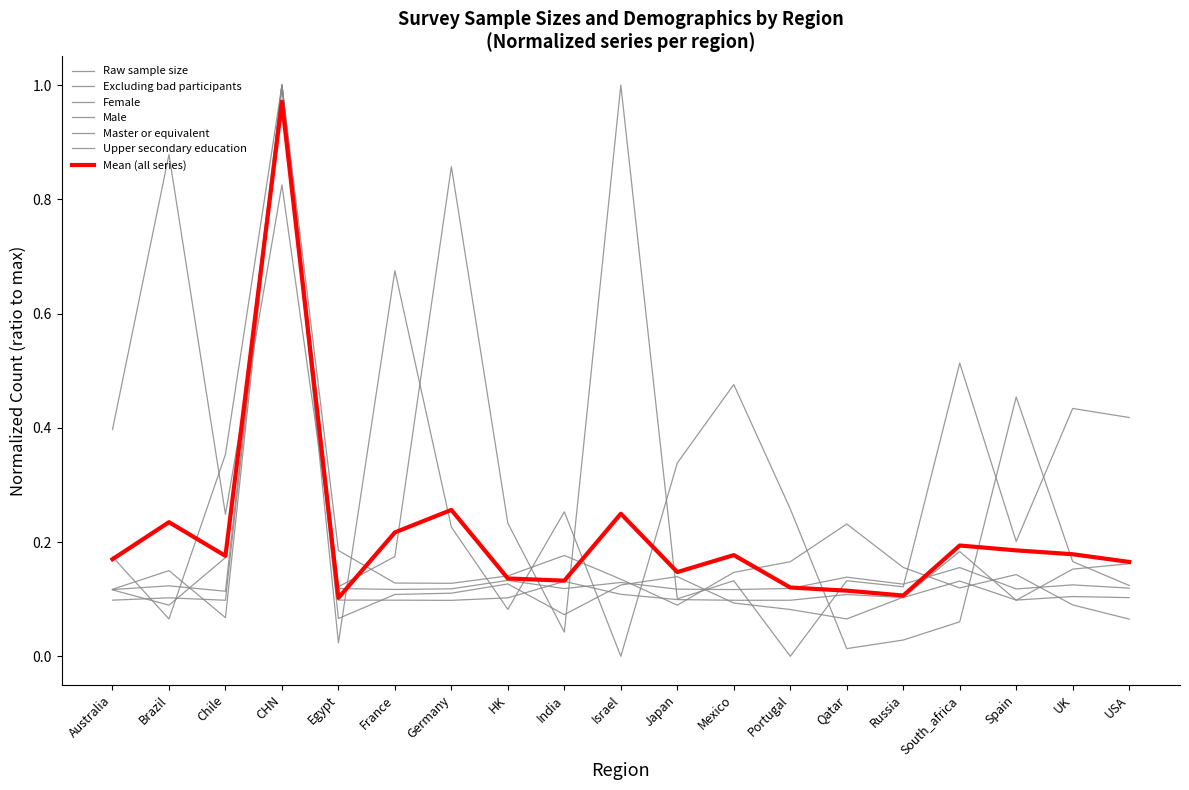

List the series in order of their peak value, highest first.

Raw sample size, Excluding bad participants, Female, Male, Master or equivalent, Upper secondary education